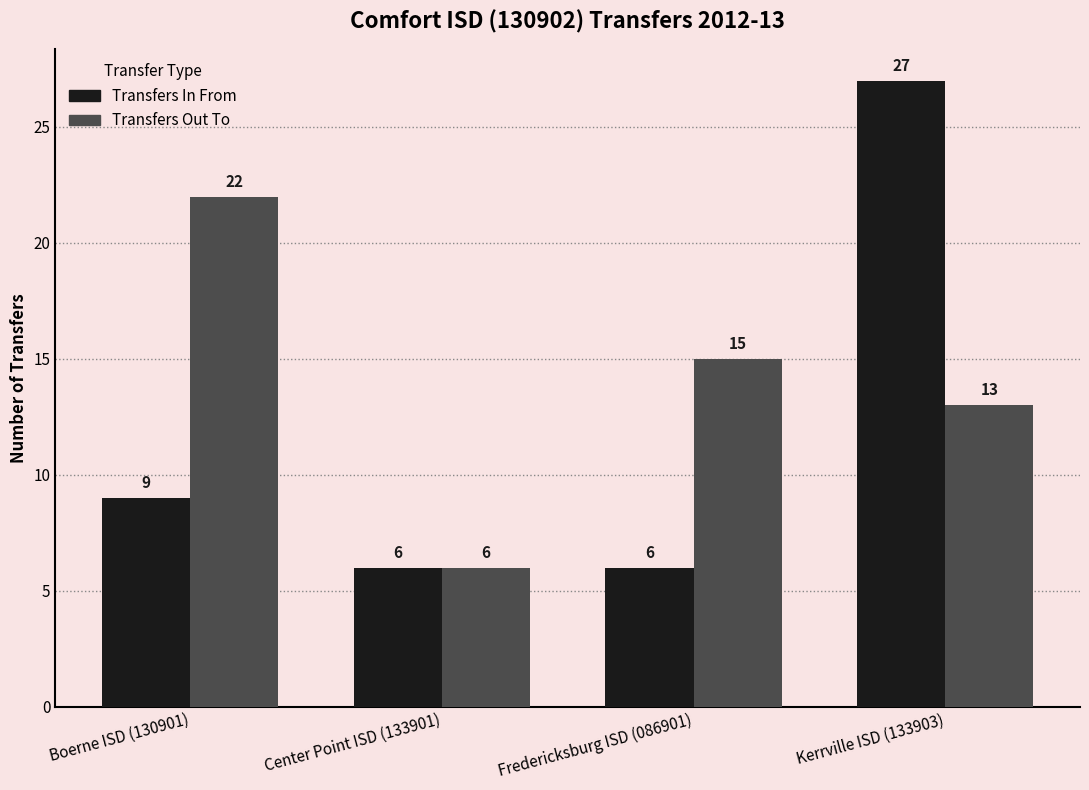

Count the number of categories in the chart.

4